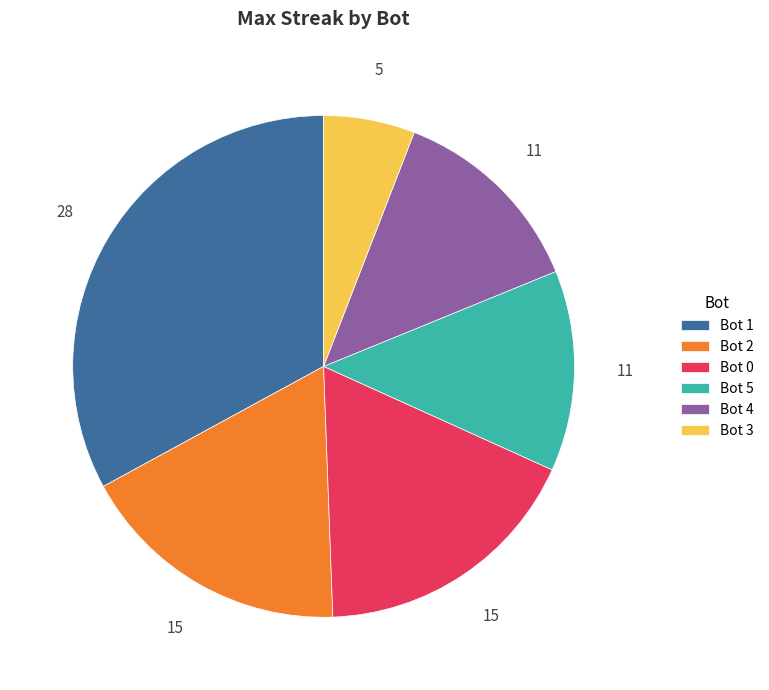

Is there any slice that represents more than half of the pie?

No